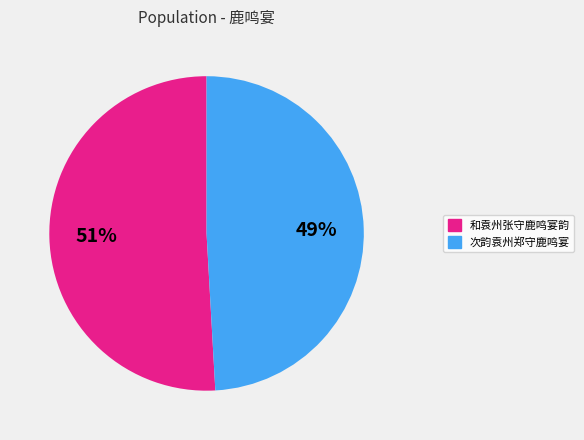

Is there a majority slice in this chart?

Yes